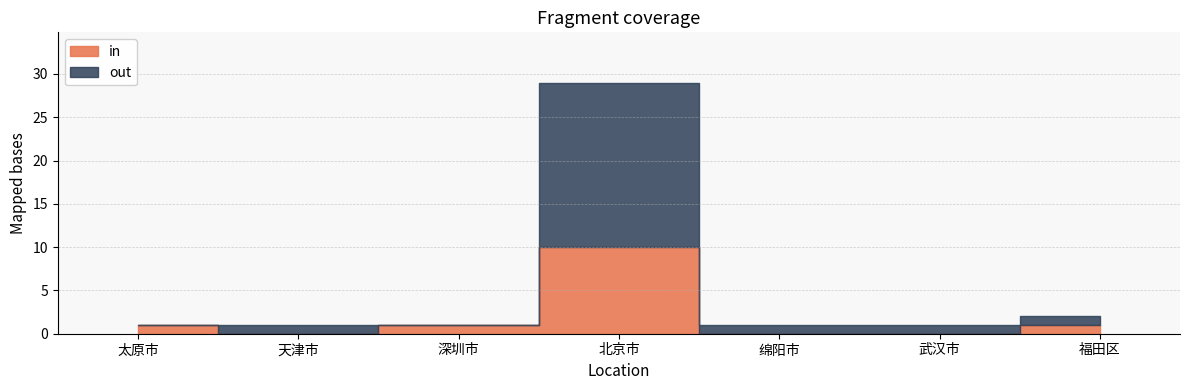

At which category is the sum across all series the highest?

北京市